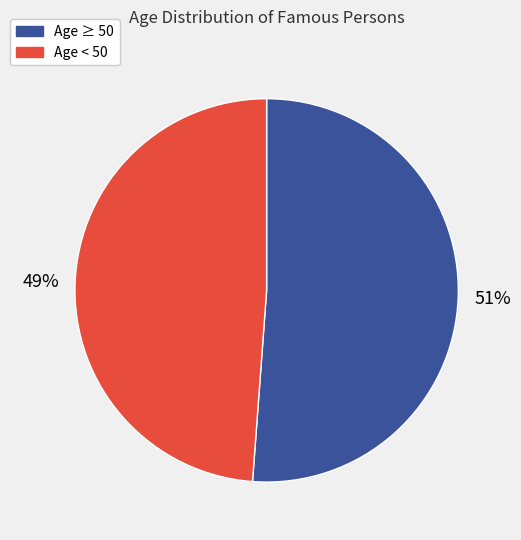

How many segments does this pie chart have?

2